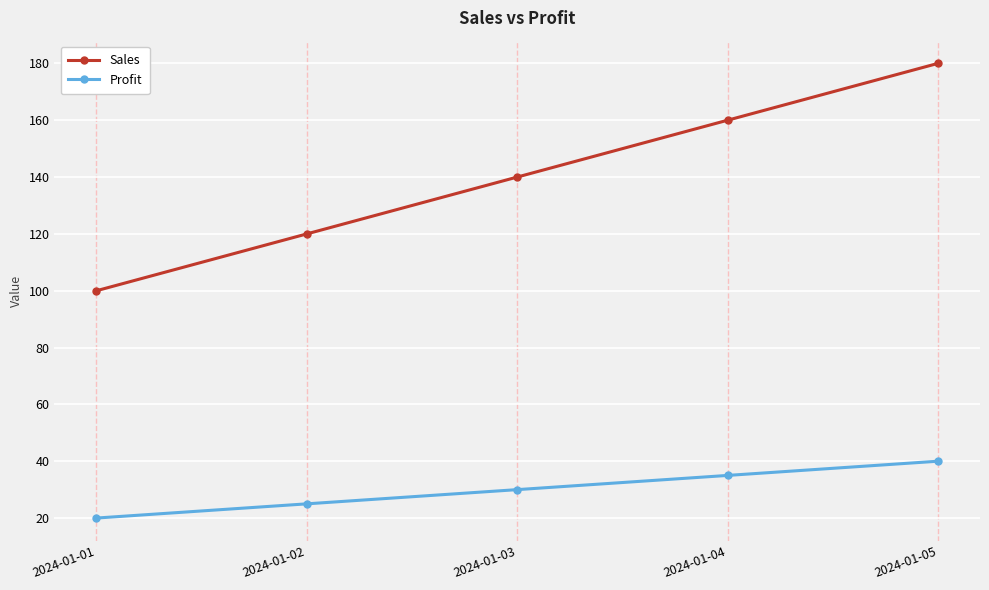

What value does the Profit series have at 2024-01-04, to the nearest 5?

35